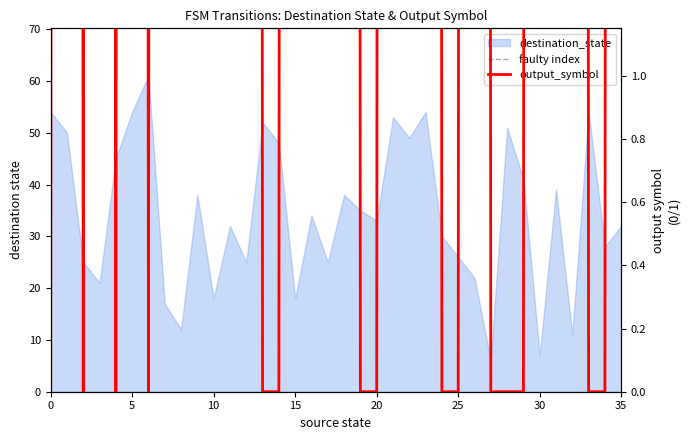

Count the output_symbol values in the range 0 to 61.

36